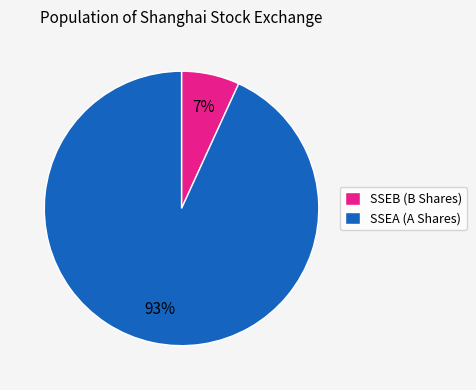

Rank the categories by value from highest to lowest.

SSEA, SSEB